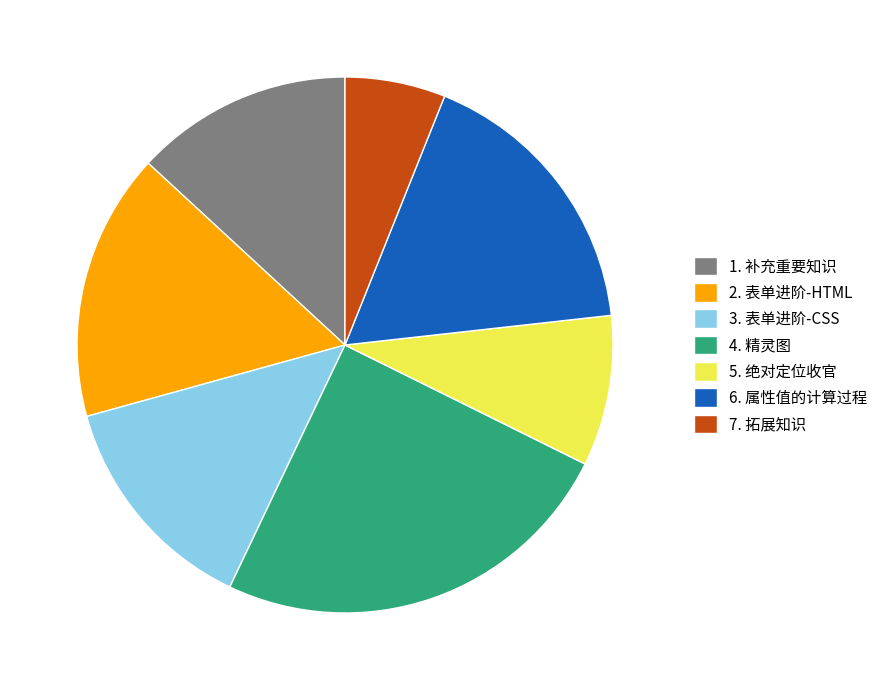

How many slices are in this pie chart?

7